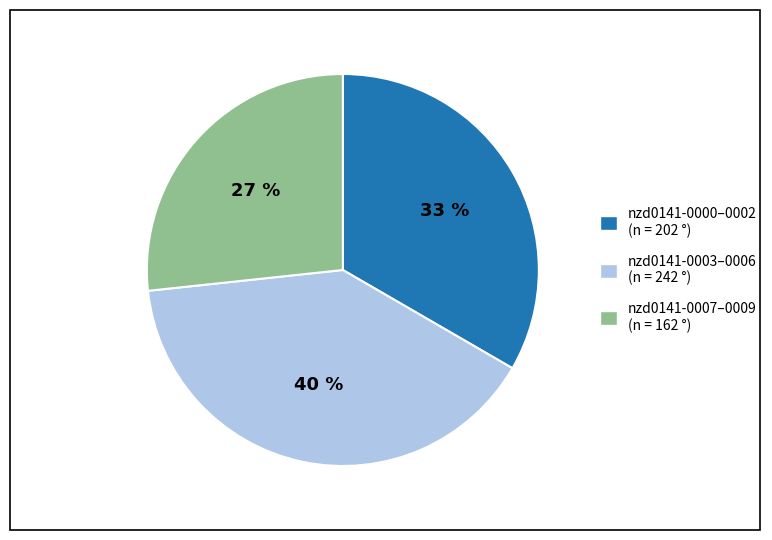

Does any single category account for the majority?

No